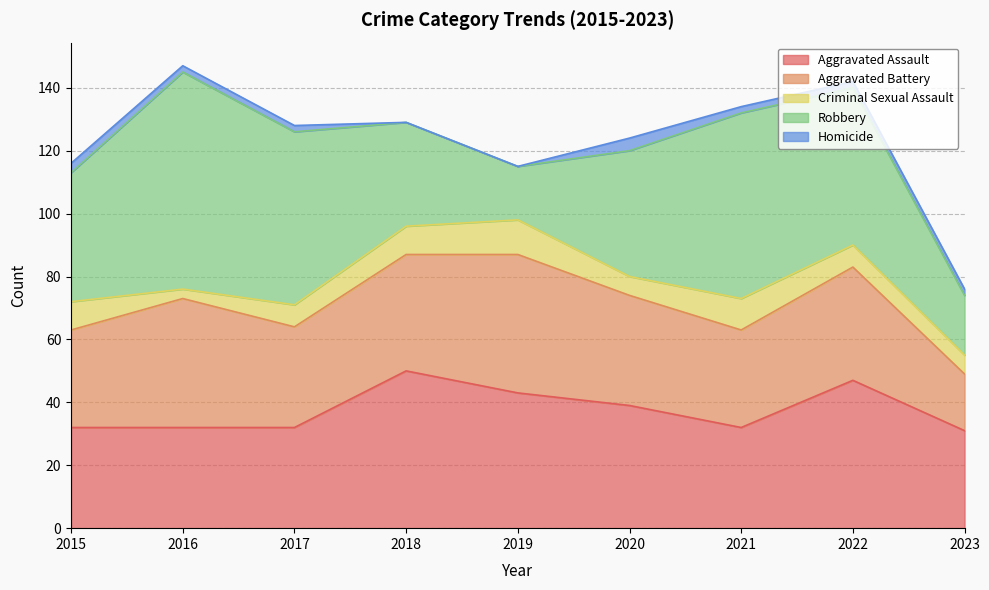

Where is the first local maximum for Robbery?

2016